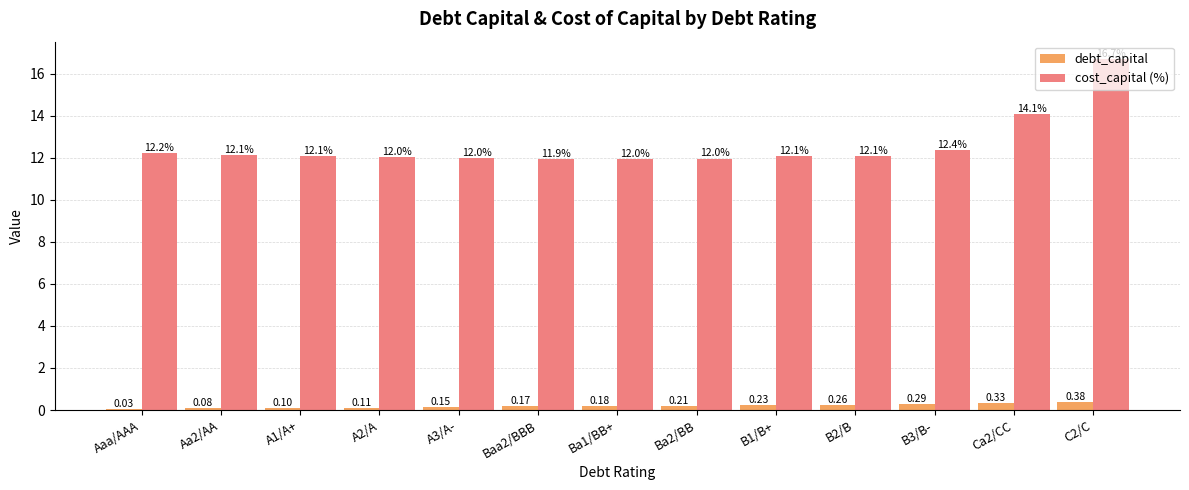

Is the value of debt_capital at Baa2/BBB greater than the value of cost_capital (%) at B1/B+?

No